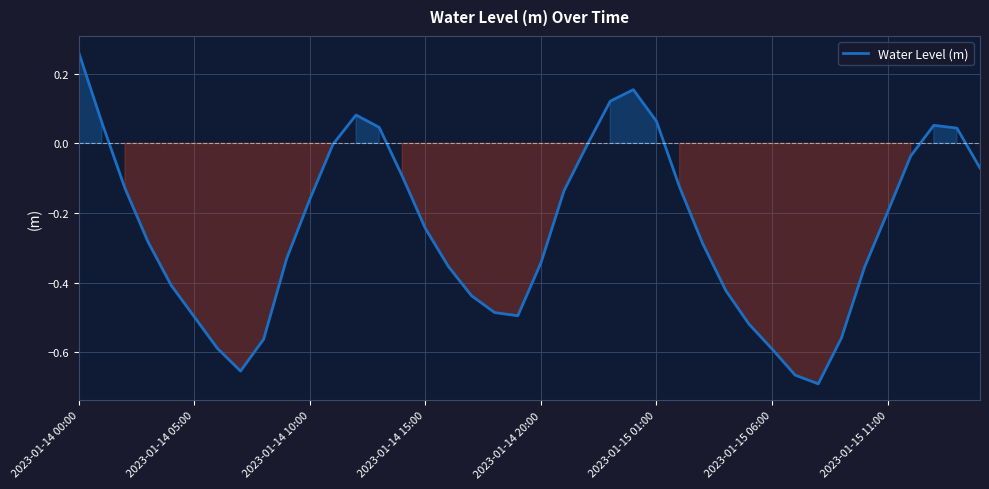

What is the difference between the maximum and minimum values?

1.0